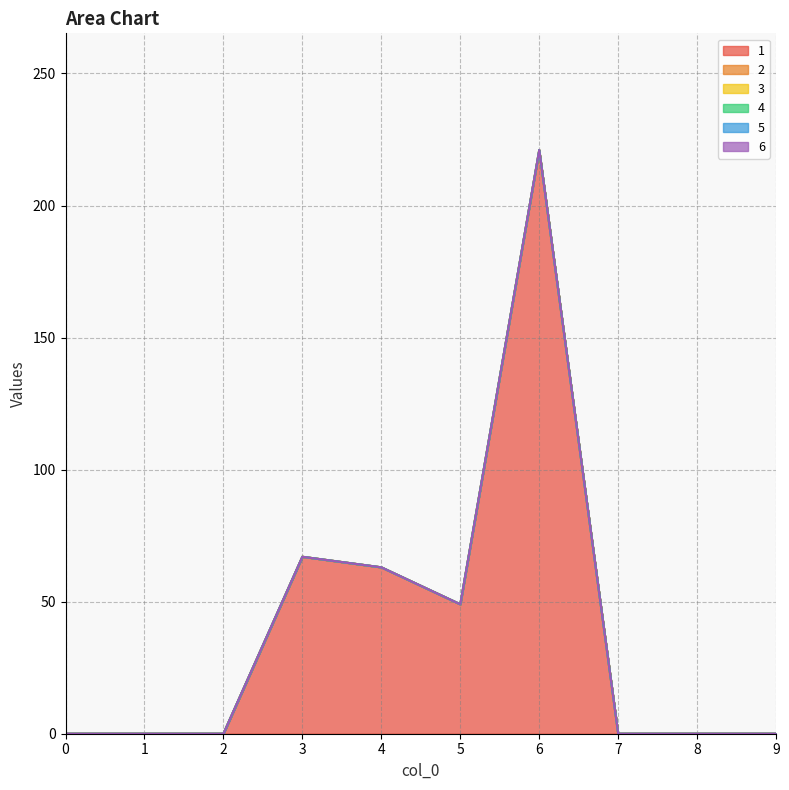

True or false: 5 and 3 cross at least once.

False